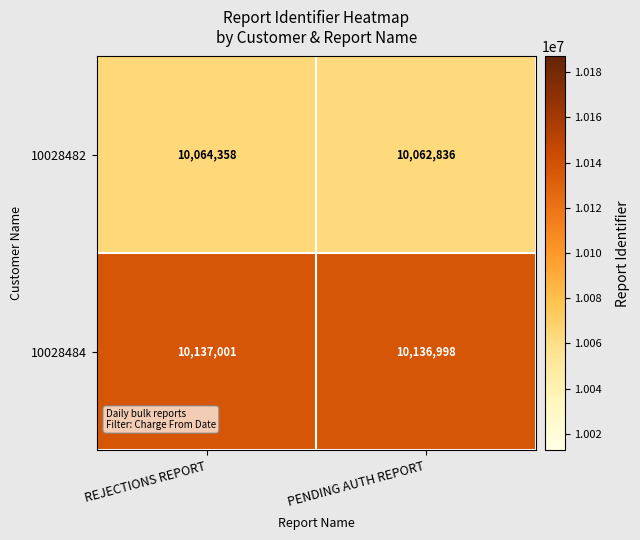

Rank the series at REJECTIONS REPORT from lowest to highest value.

10028482, 10028484